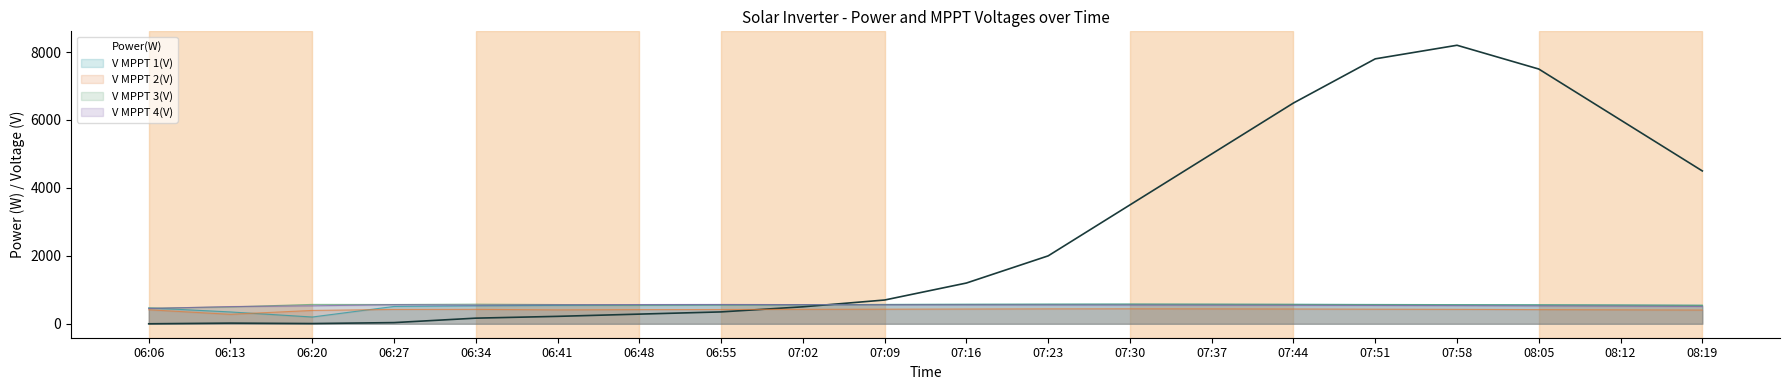

Count the number of categories in the chart.

20